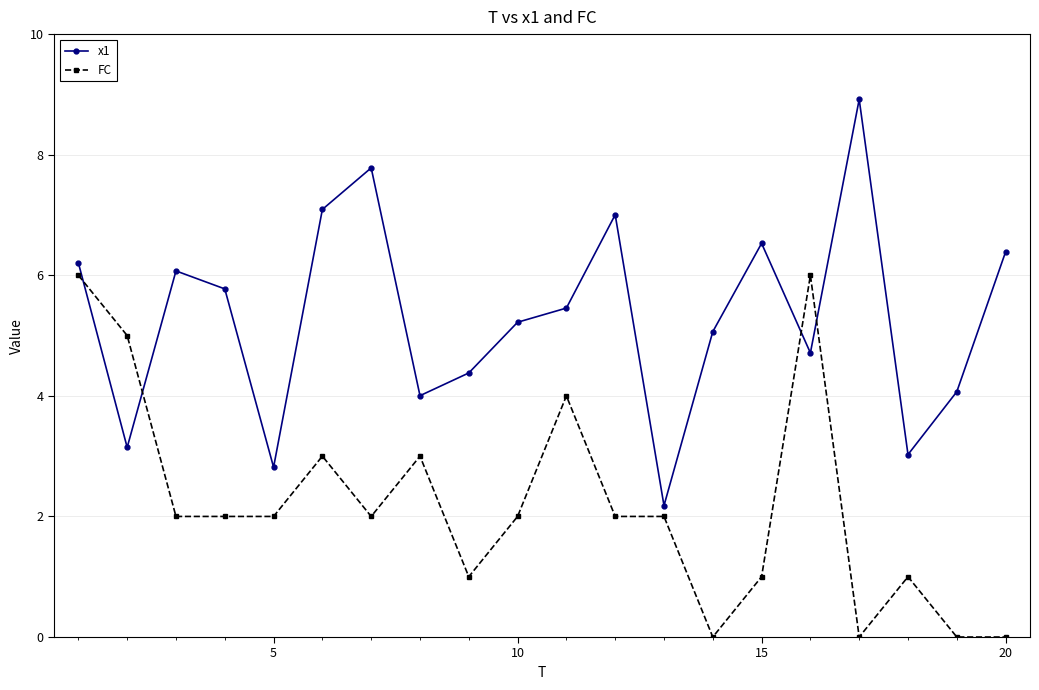

What is the highest value of the x1 series?

8.9